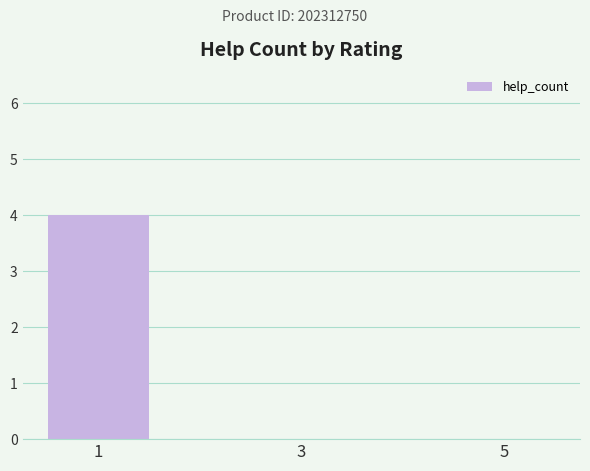

Read the value at 1.

4